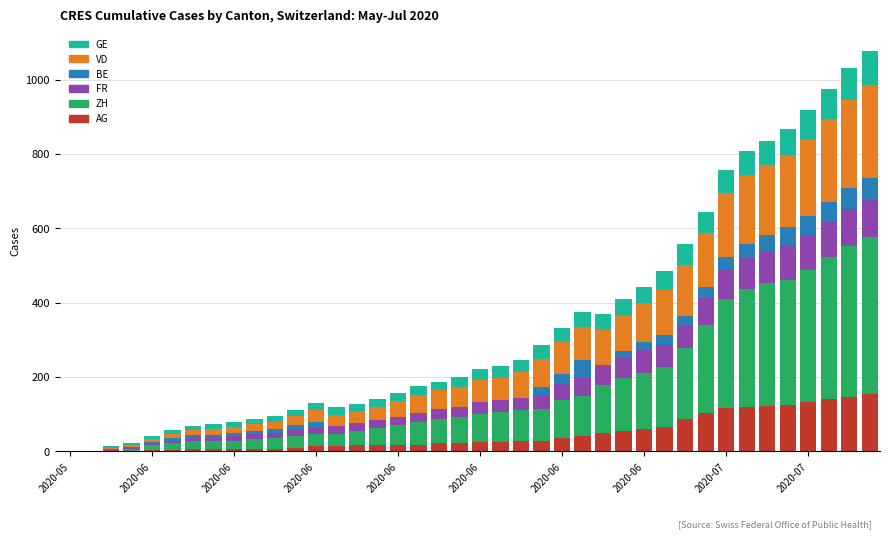

What is the highest value of the AG series?

153